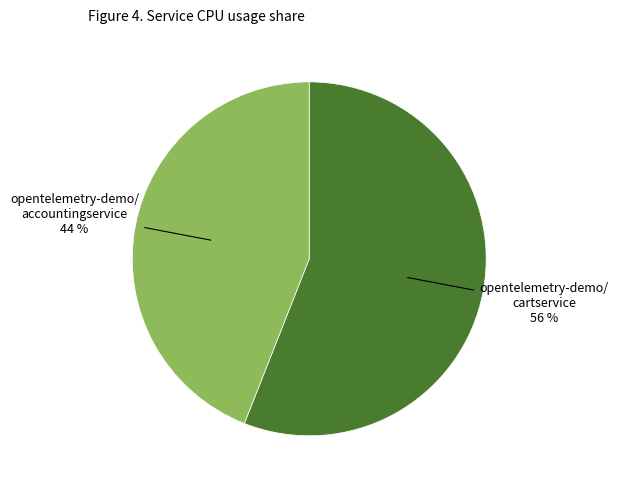

Is there any slice that represents more than half of the pie?

Yes